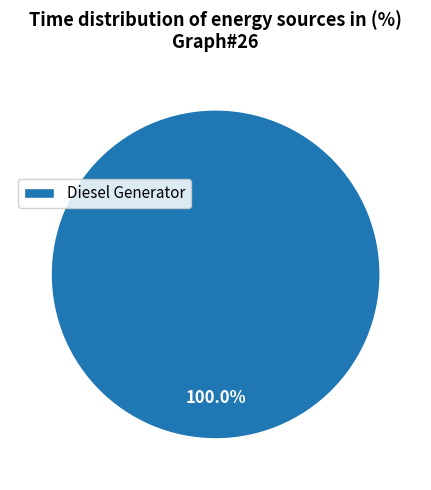

Rank the categories by value from highest to lowest.

Diesel Generator